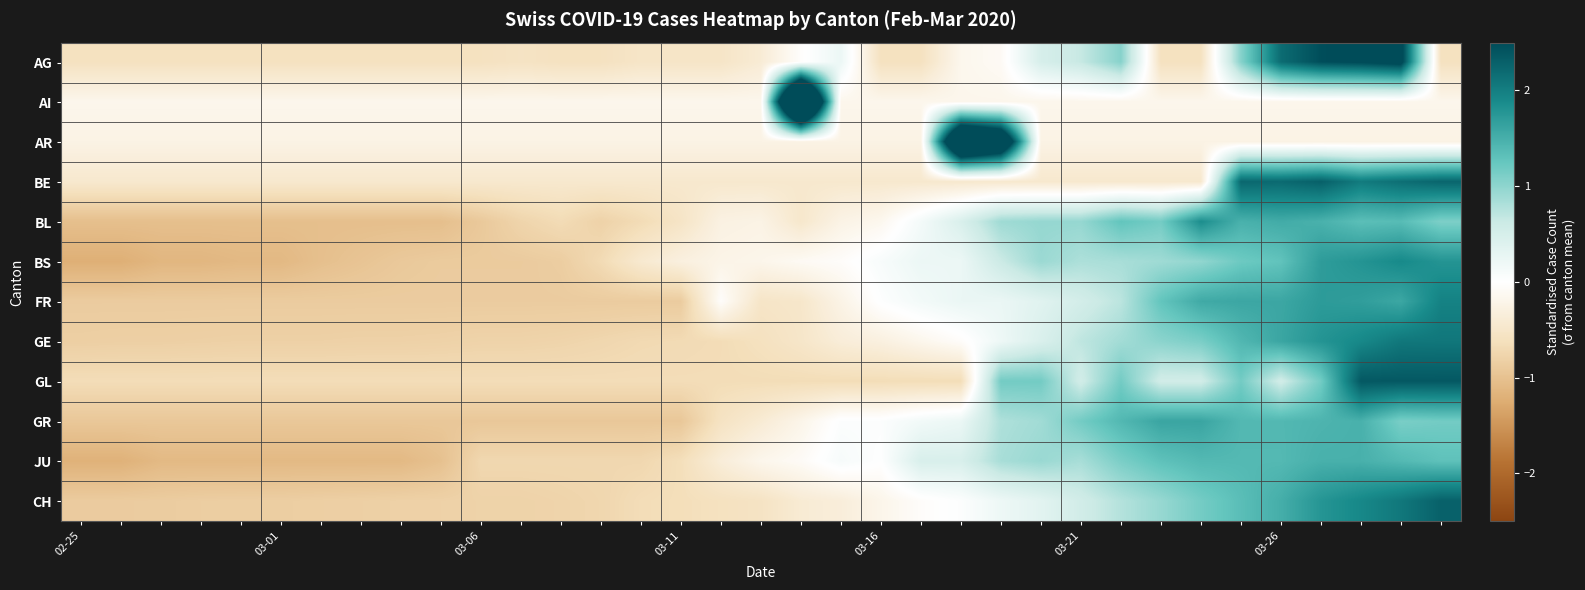

At how many categories does at least one series exceed 4?

2